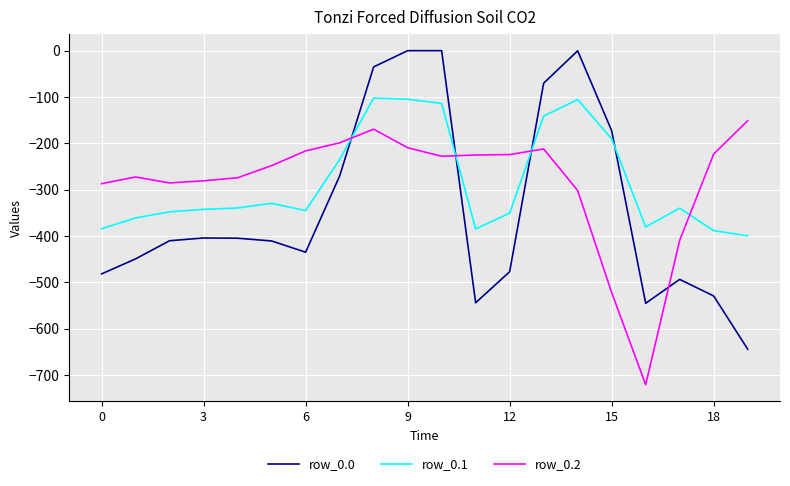

Does the chart have visible grid lines?

Yes